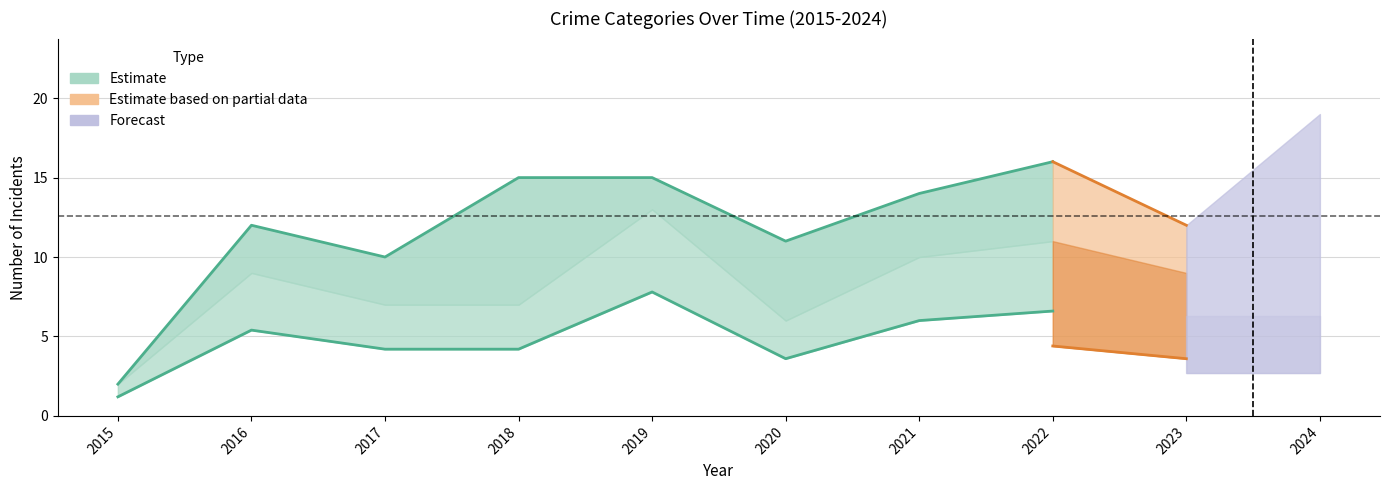

In Aggravated Battery, how many points are lower than both neighbors (excluding endpoints)?

2